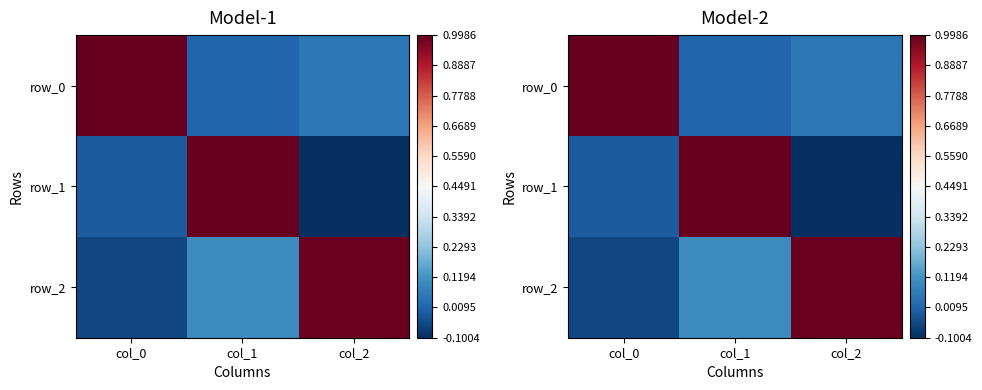

Read the row_2 value at col_2.

1.0